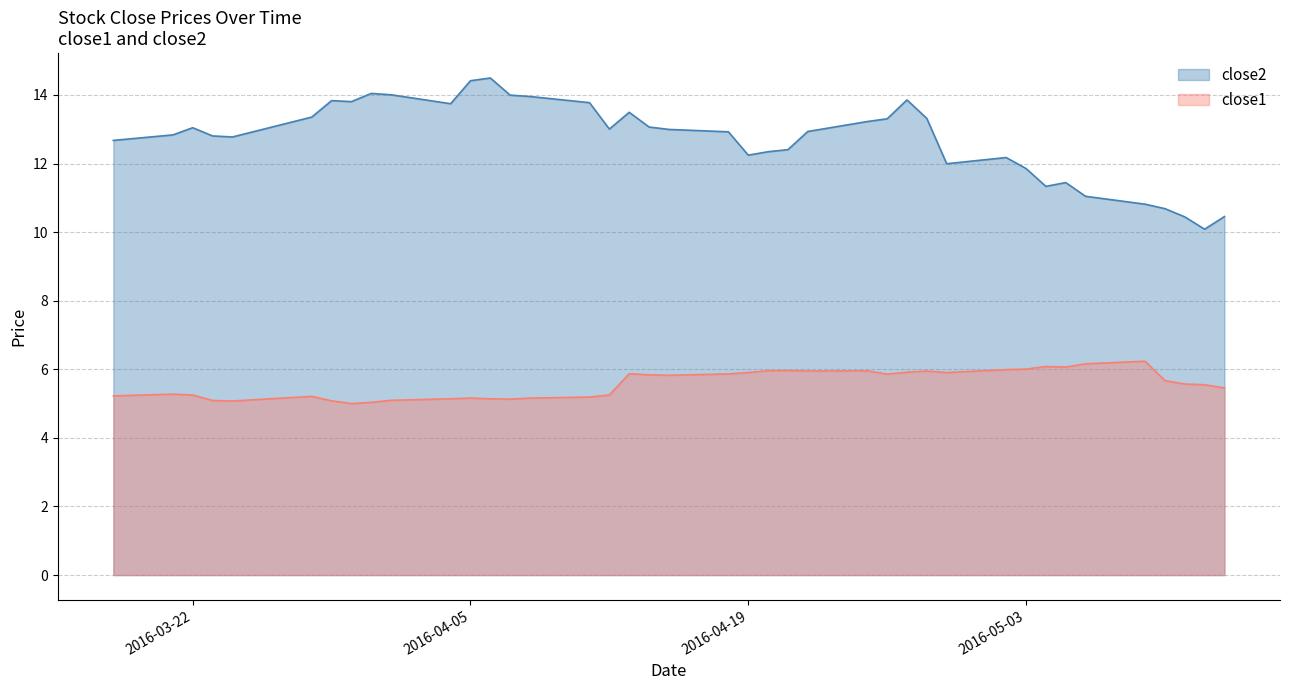

What is the highest value of the close1 series?

6.2